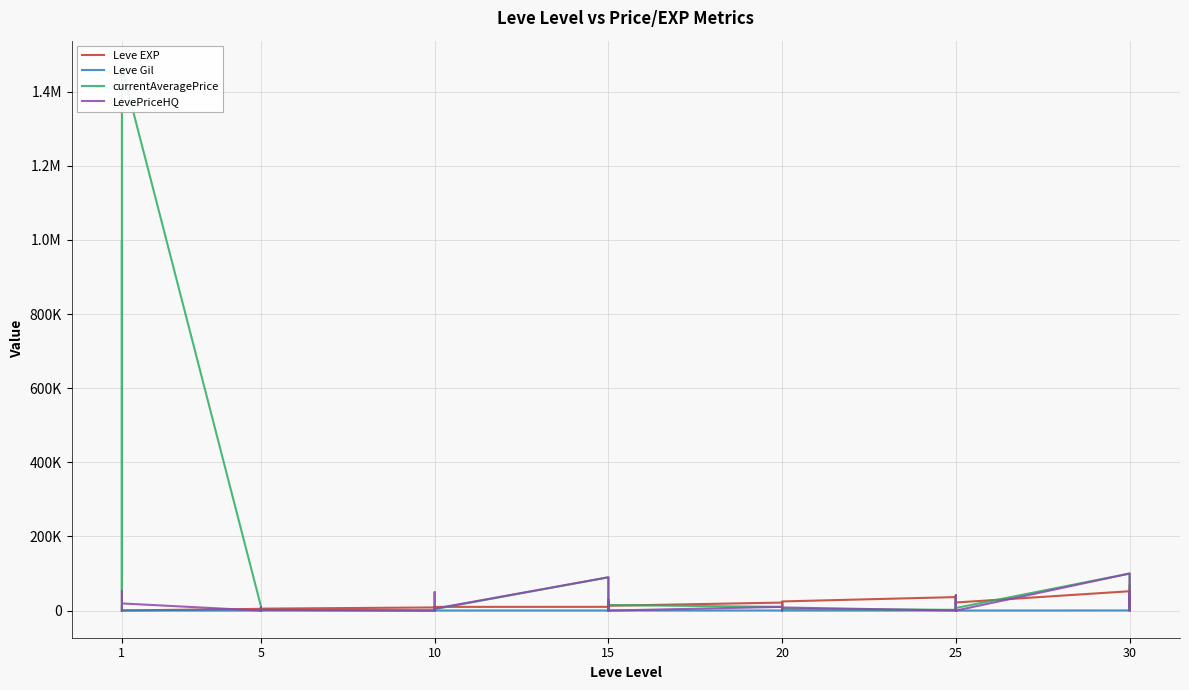

How many interior local peaks does the currentAveragePrice series have?

13